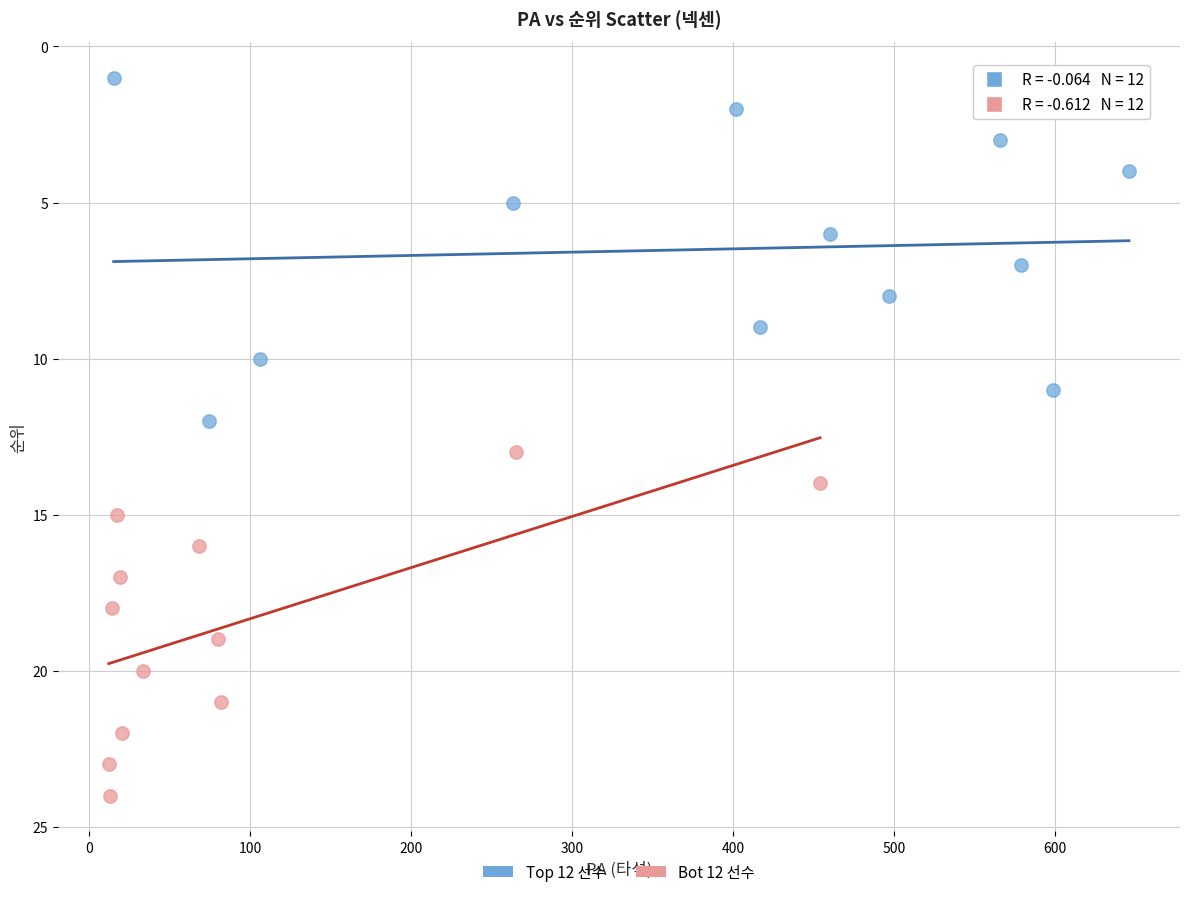

Which series reaches the maximum Y coordinate?

Bot 12 선수